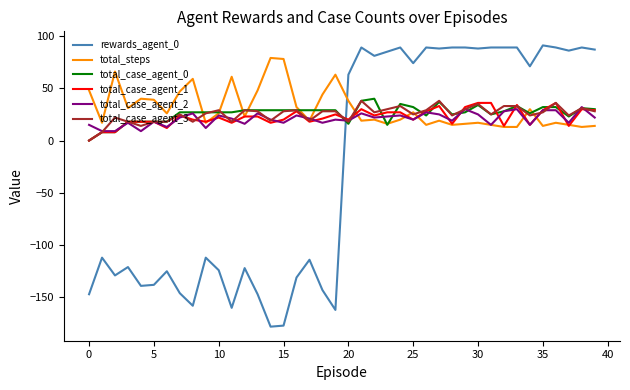

What is the maximum value shown in the chart?

91